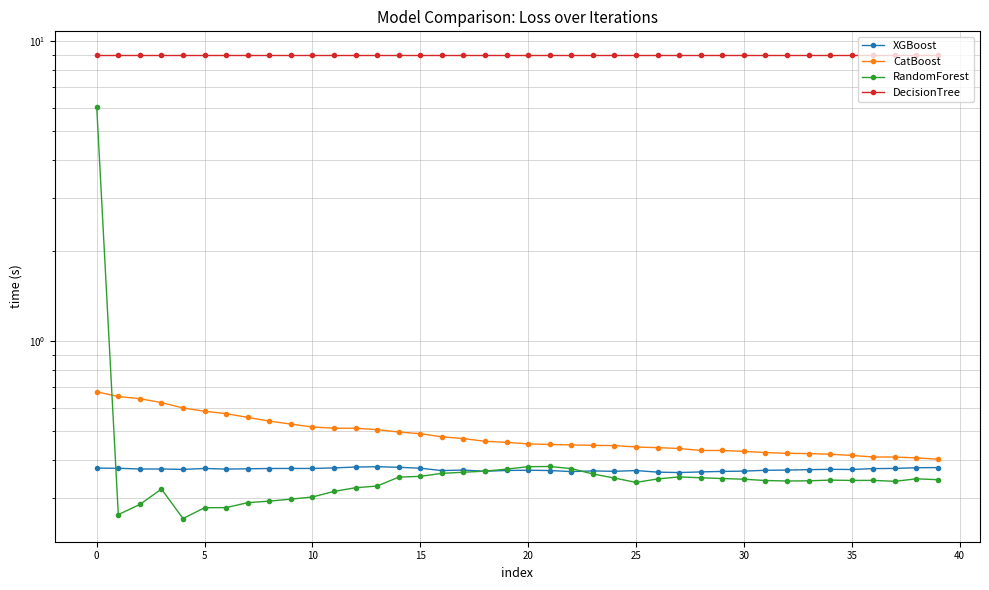

Count the number of data series in this chart.

4